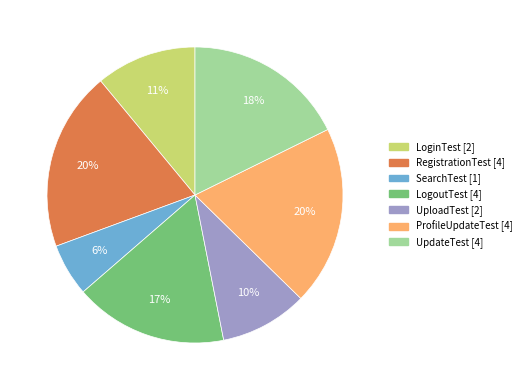

Between UpdateTest and UploadTest, which is larger?

UpdateTest